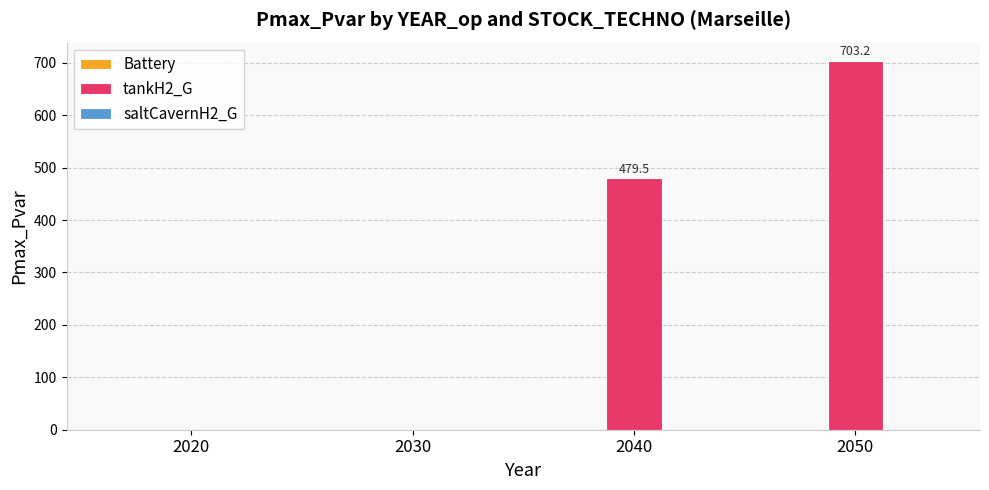

What is the greatest value displayed?

703.2